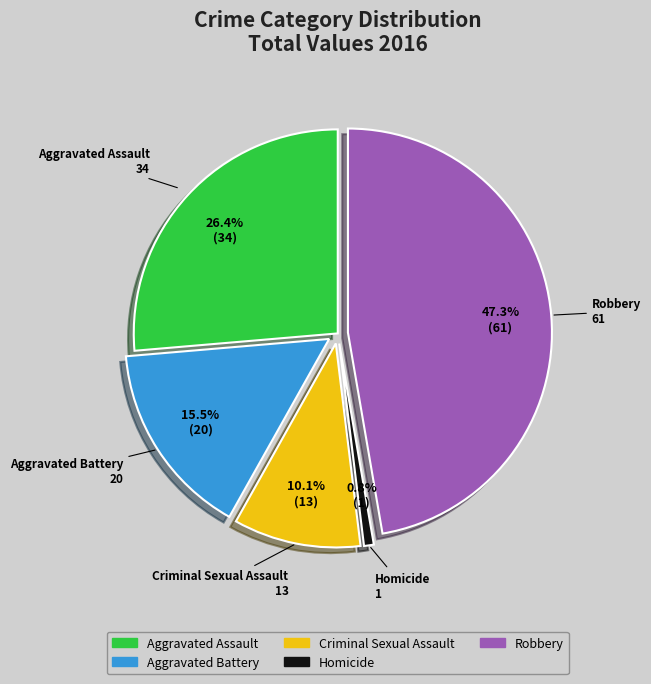

What is the smallest slice in the pie chart?

Homicide